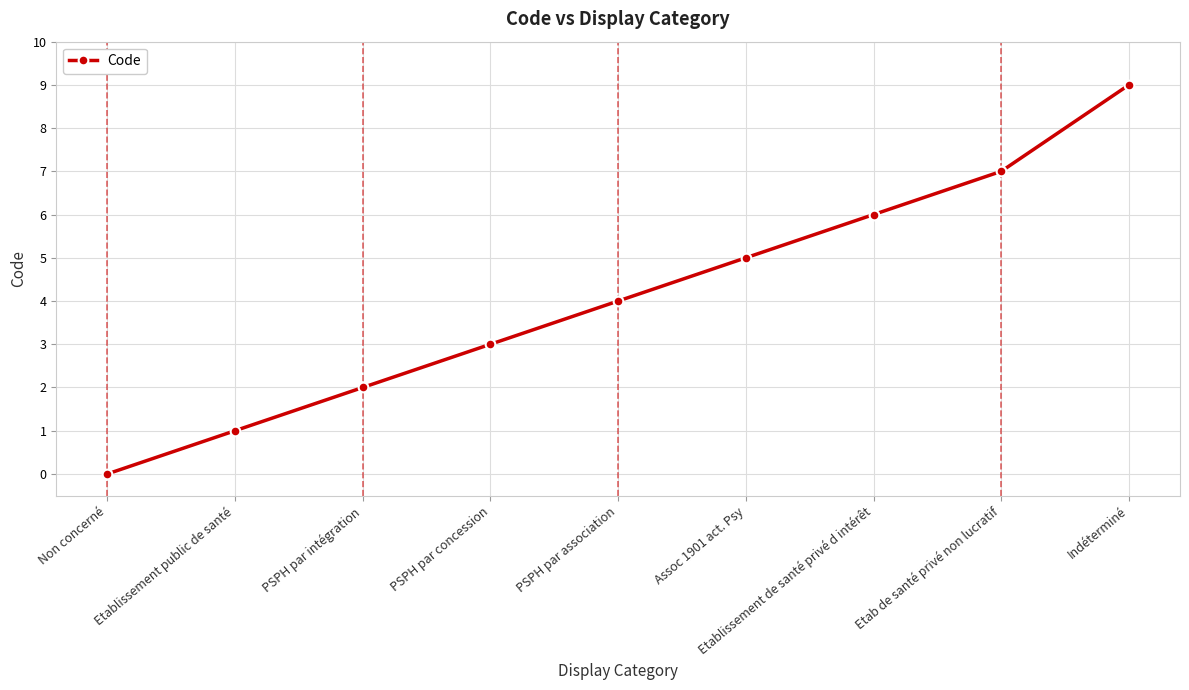

Reading left to right, transcribe all the data shown in this chart.

0	1	2	3	4	5	6	7	9